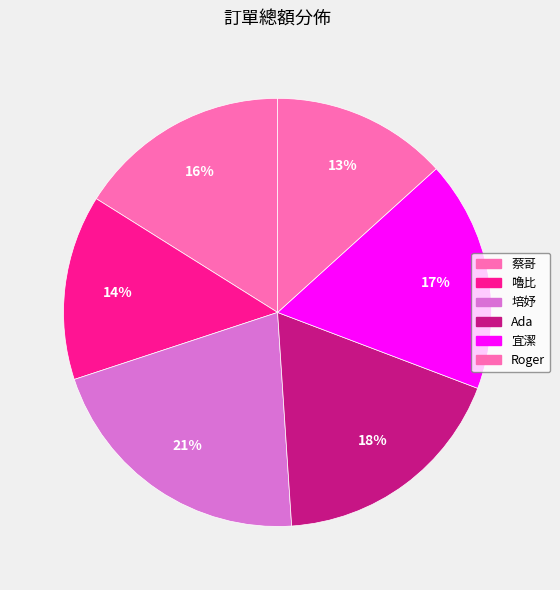

What percentage is the 蔡哥 slice, to the nearest percent?

16%